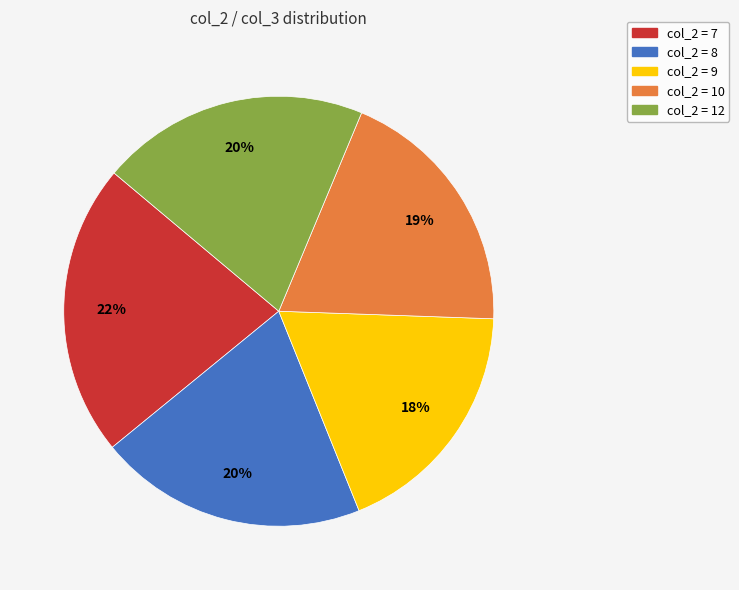

To the nearest percent, what is the average slice percentage?

20%